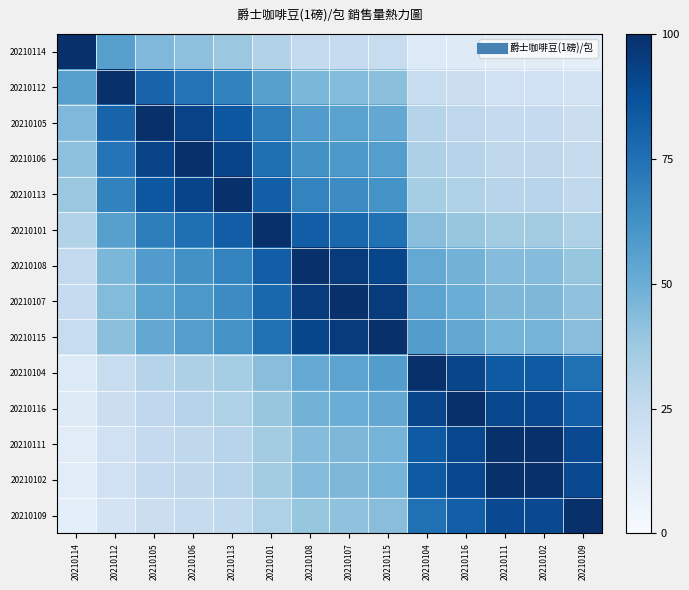

What is the minimum value shown in the chart?

10.1